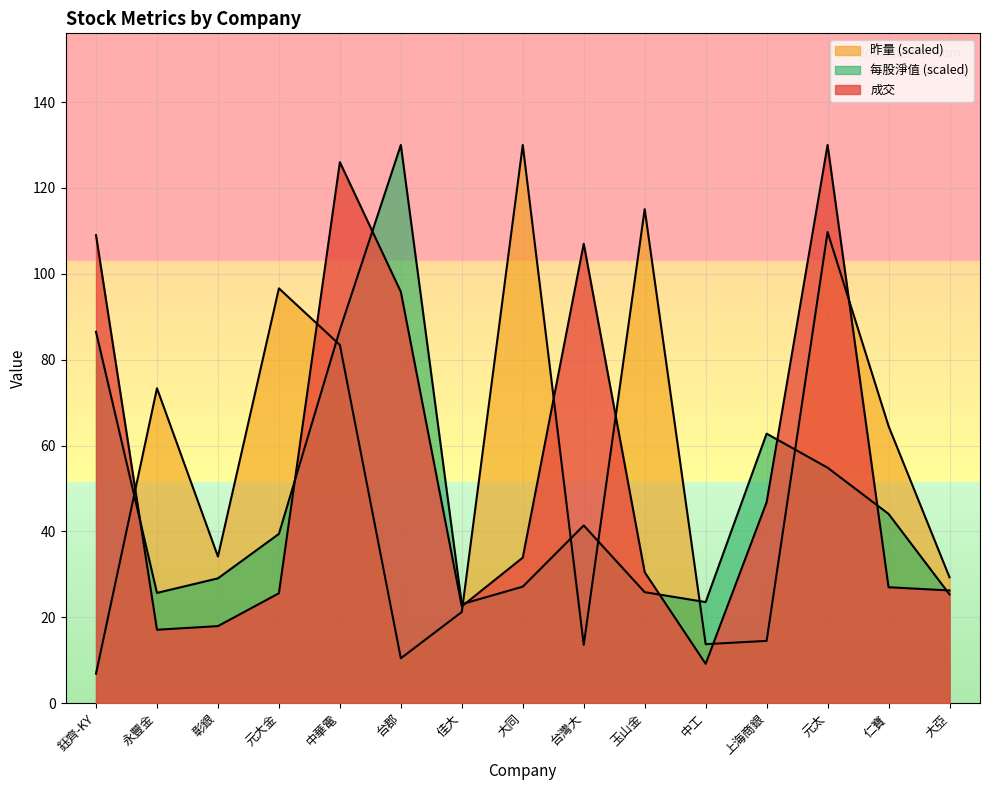

List the series in order of their peak value, lowest first.

成交, 昨量, 每股淨值